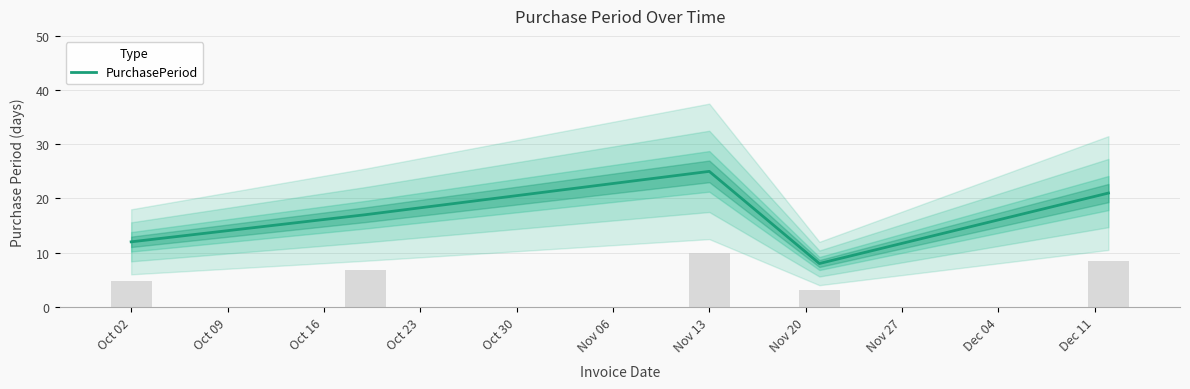

What is the minimum value for PurchasePeriod?

8